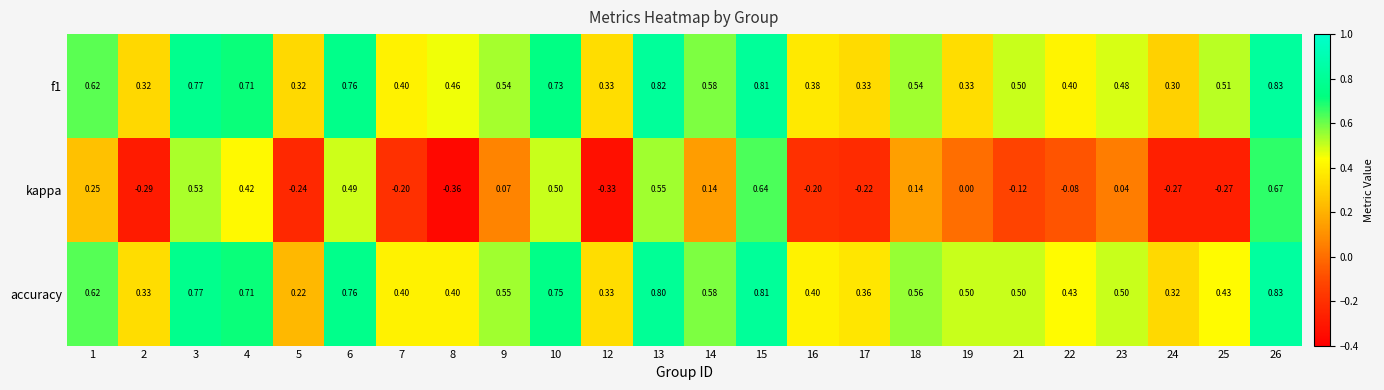

Between 4 and 25, which series saw the biggest shift?

kappa